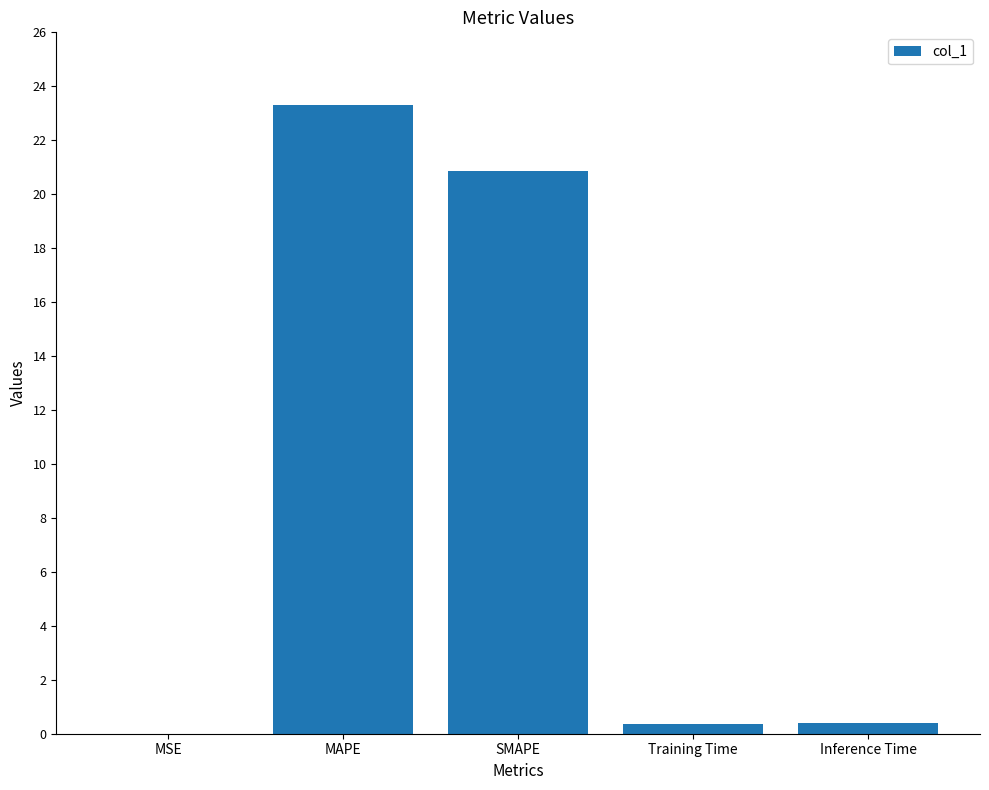

How many series are shown in this chart?

1